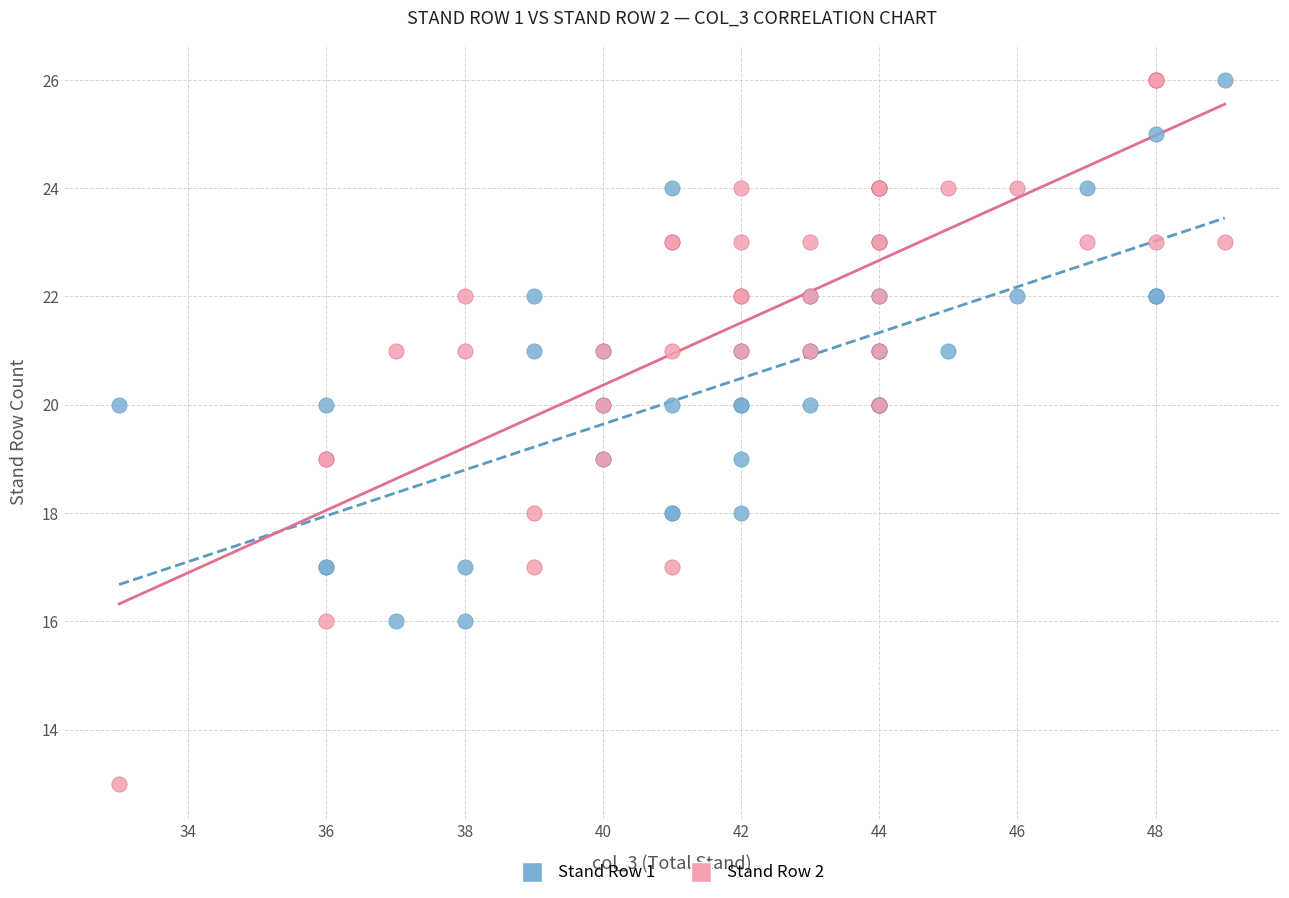

Which series has the largest Y range (max minus min)?

Stand Row 2